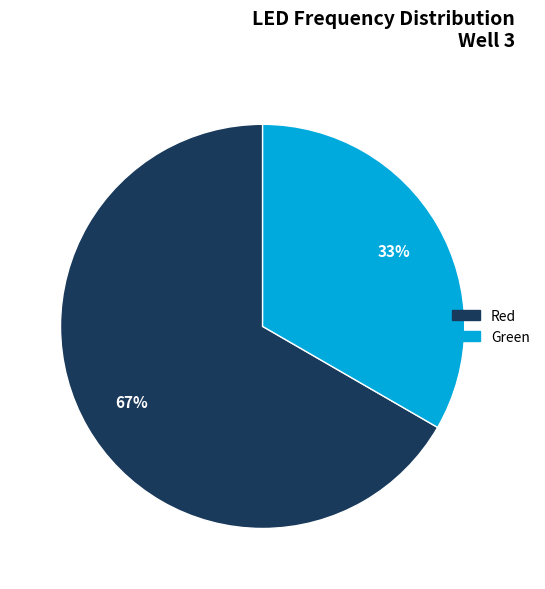

Is it true that Green is 33% of the pie?

True